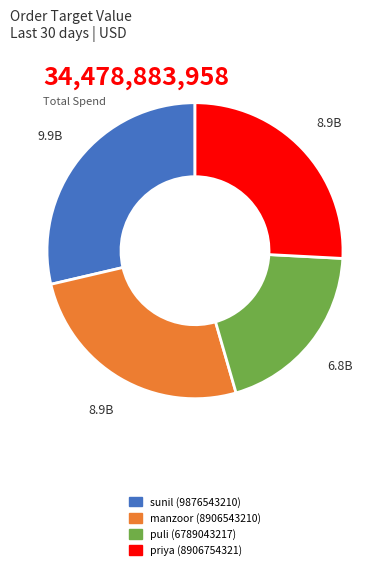

Count the number of slices in the pie.

4